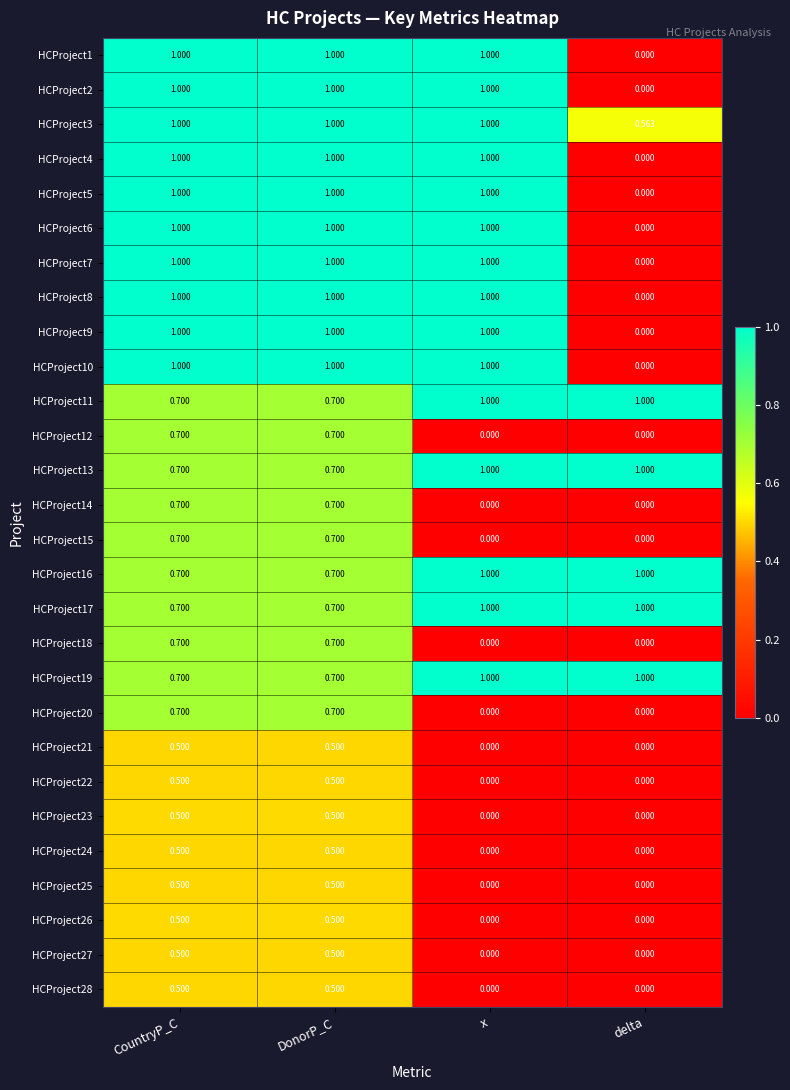

Where is HCProject3 nearest to the value 0?

delta